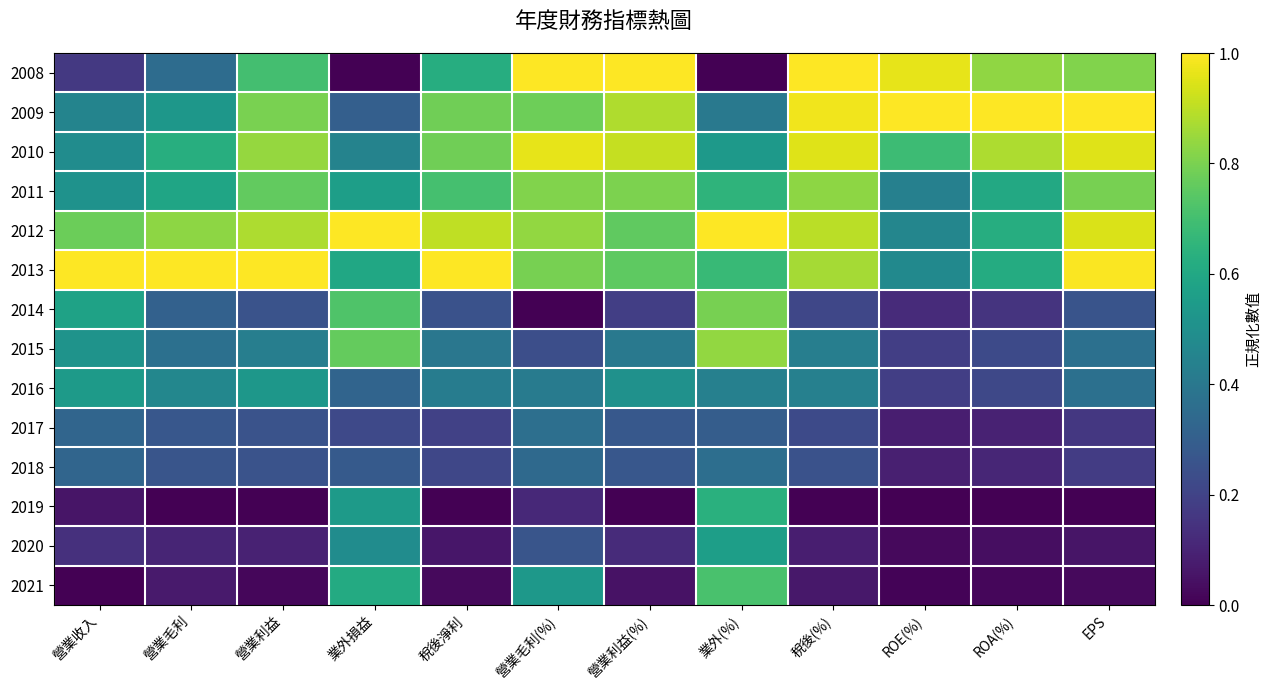

Reading right to left, what are all the values shown in this chart?

2008: EPS=0.8	ROA(%)=0.8	ROE(%)=1.0	稅後(%)=1.0	業外(%)=0.0	營業利益(%)=1.0	營業毛利(%)=1.0	稅後淨利=0.6	業外損益=0.0	營業利益=0.7	營業毛利=0.4	營業收入=0.2
2009: EPS=1.0	ROA(%)=1.0	ROE(%)=1.0	稅後(%)=1.0	業外(%)=0.4	營業利益(%)=0.9	營業毛利(%)=0.8	稅後淨利=0.8	業外損益=0.3	營業利益=0.8	營業毛利=0.5	營業收入=0.5
2010: EPS=1.0	ROA(%)=0.9	ROE(%)=0.7	稅後(%)=1.0	業外(%)=0.5	營業利益(%)=0.9	營業毛利(%)=1.0	稅後淨利=0.8	業外損益=0.4	營業利益=0.8	營業毛利=0.6	營業收入=0.5
2011: EPS=0.8	ROA(%)=0.6	ROE(%)=0.4	稅後(%)=0.8	業外(%)=0.6	營業利益(%)=0.8	營業毛利(%)=0.8	稅後淨利=0.7	業外損益=0.6	營業利益=0.8	營業毛利=0.6	營業收入=0.5
2012: EPS=0.9	ROA(%)=0.6	ROE(%)=0.5	稅後(%)=0.9	業外(%)=1.0	營業利益(%)=0.8	營業毛利(%)=0.8	稅後淨利=0.9	業外損益=1.0	營業利益=0.9	營業毛利=0.8	營業收入=0.8
2013: EPS=1.0	ROA(%)=0.6	ROE(%)=0.5	稅後(%)=0.9	業外(%)=0.7	營業利益(%)=0.8	營業毛利(%)=0.8	稅後淨利=1.0	業外損益=0.6	營業利益=1.0	營業毛利=1.0	營業收入=1.0
2014: EPS=0.3	ROA(%)=0.2	ROE(%)=0.1	稅後(%)=0.2	業外(%)=0.8	營業利益(%)=0.2	營業毛利(%)=0.0	稅後淨利=0.3	業外損益=0.7	營業利益=0.3	營業毛利=0.3	營業收入=0.6
2015: EPS=0.4	ROA(%)=0.2	ROE(%)=0.2	稅後(%)=0.4	業外(%)=0.8	營業利益(%)=0.4	營業毛利(%)=0.2	稅後淨利=0.4	業外損益=0.8	營業利益=0.4	營業毛利=0.4	營業收入=0.5
2016: EPS=0.4	ROA(%)=0.2	ROE(%)=0.2	稅後(%)=0.4	業外(%)=0.4	營業利益(%)=0.5	營業毛利(%)=0.4	稅後淨利=0.4	業外損益=0.3	營業利益=0.5	營業毛利=0.5	營業收入=0.5
2017: EPS=0.2	ROA(%)=0.1	ROE(%)=0.1	稅後(%)=0.2	業外(%)=0.3	營業利益(%)=0.3	營業毛利(%)=0.4	稅後淨利=0.2	業外損益=0.2	營業利益=0.3	營業毛利=0.3	營業收入=0.3
2018: EPS=0.2	ROA(%)=0.1	ROE(%)=0.1	稅後(%)=0.3	業外(%)=0.4	營業利益(%)=0.3	營業毛利(%)=0.3	稅後淨利=0.2	業外損益=0.3	營業利益=0.3	營業毛利=0.3	營業收入=0.3
2019: EPS=0.0	ROA(%)=0.0	ROE(%)=0.0	稅後(%)=0.0	業外(%)=0.6	營業利益(%)=0.0	營業毛利(%)=0.1	稅後淨利=0.0	業外損益=0.5	營業利益=0.0	營業毛利=0.0	營業收入=0.1
2020: EPS=0.1	ROA(%)=0.0	ROE(%)=0.0	稅後(%)=0.1	業外(%)=0.6	營業利益(%)=0.1	營業毛利(%)=0.3	稅後淨利=0.1	業外損益=0.5	營業利益=0.1	營業毛利=0.1	營業收入=0.1
2021: EPS=0.0	ROA(%)=0.0	ROE(%)=0.0	稅後(%)=0.1	業外(%)=0.7	營業利益(%)=0.0	營業毛利(%)=0.5	稅後淨利=0.0	業外損益=0.6	營業利益=0.0	營業毛利=0.1	營業收入=0.0